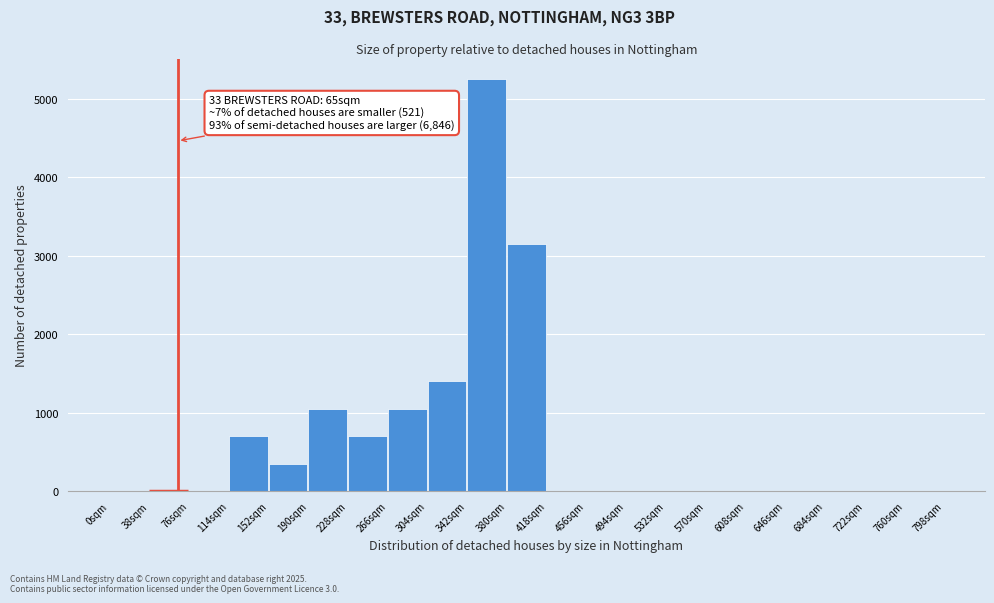

Over which range of the x-axis is the bar tallest?

342 to 380